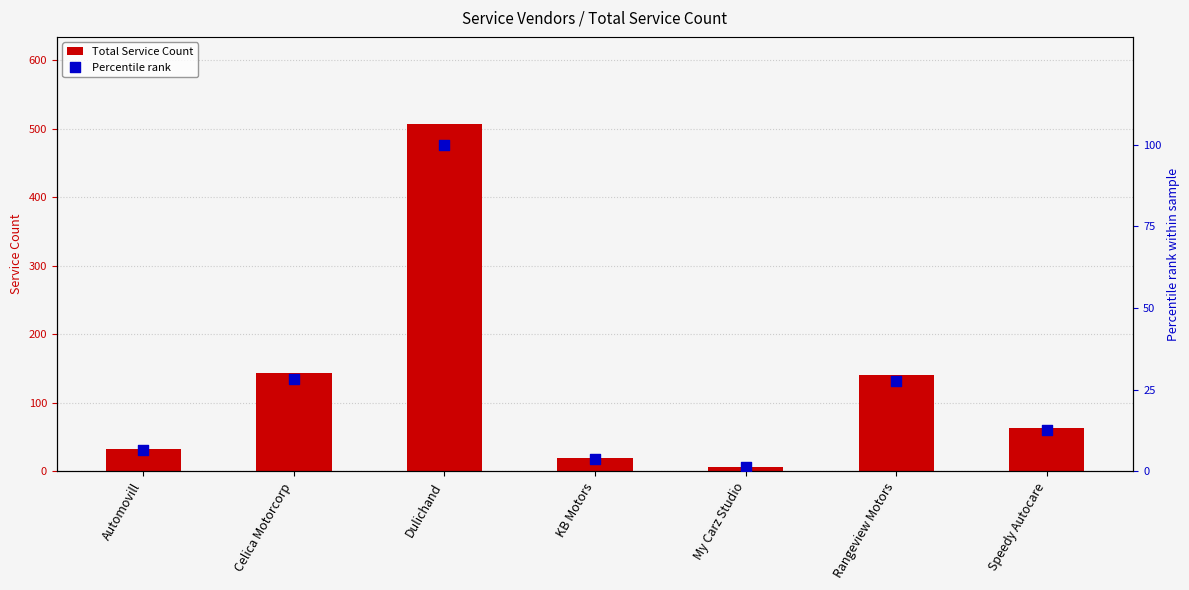

Is the value of Total Service Count at Automovill greater than the value of Percentile rank at Celica Motorcorp?

Yes